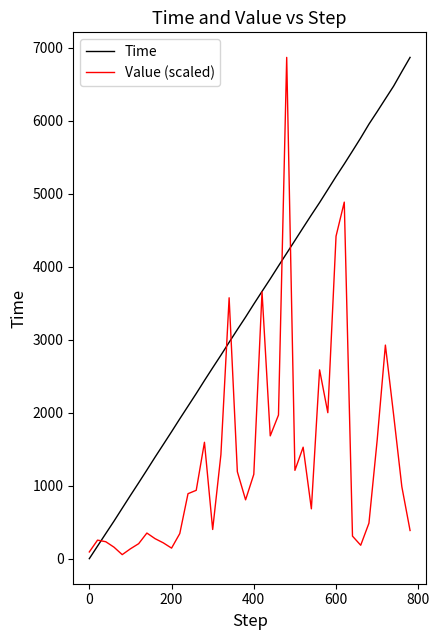

List the series in order of their overall mean, highest first.

Time, Value (scaled)